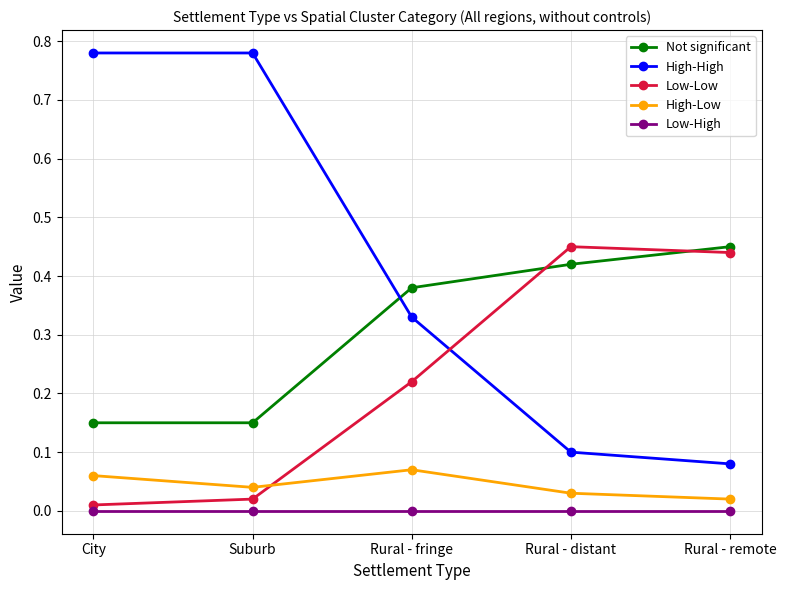

True or false: High-Low and High-High cross at least once.

False